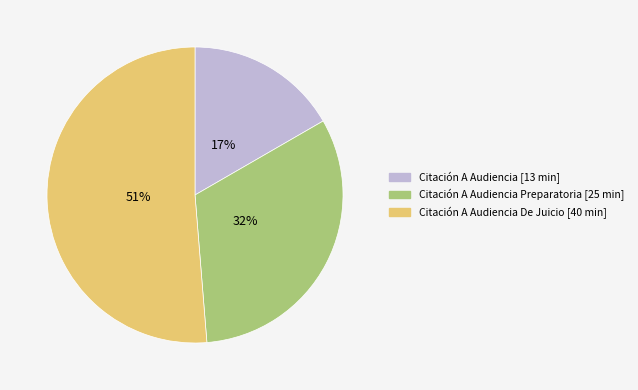

Count the number of slices in the pie.

3